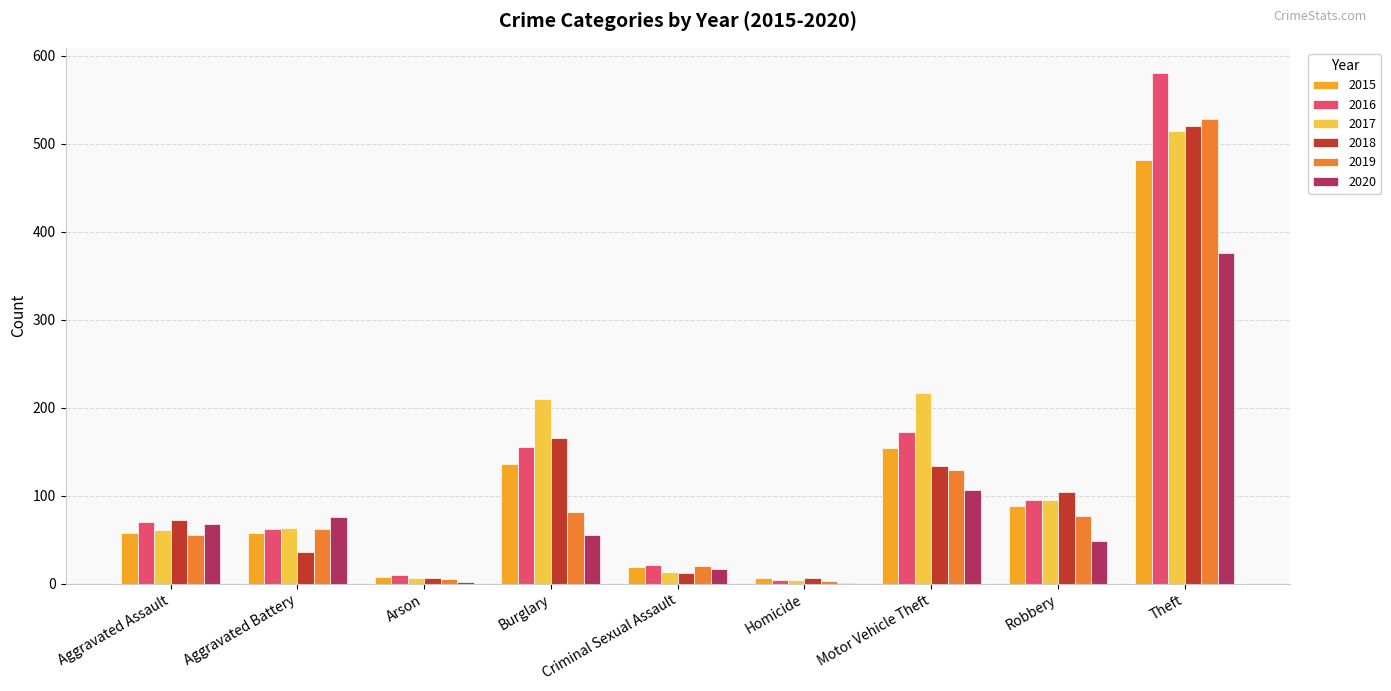

What are all the series names shown in the legend?

2015, 2016, 2017, 2018, 2019, 2020